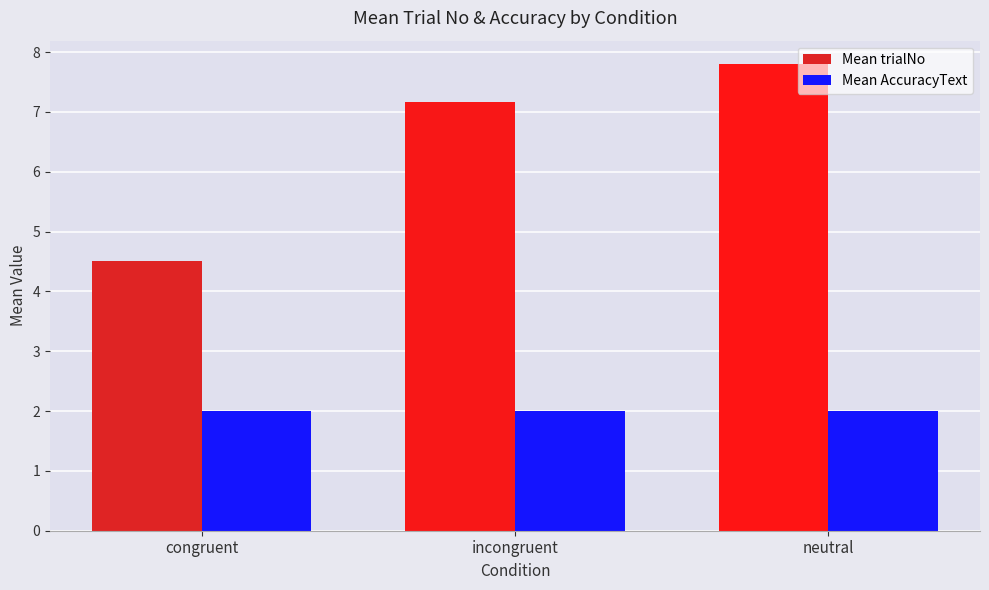

Which series changed the most between congruent and neutral?

Mean trialNo